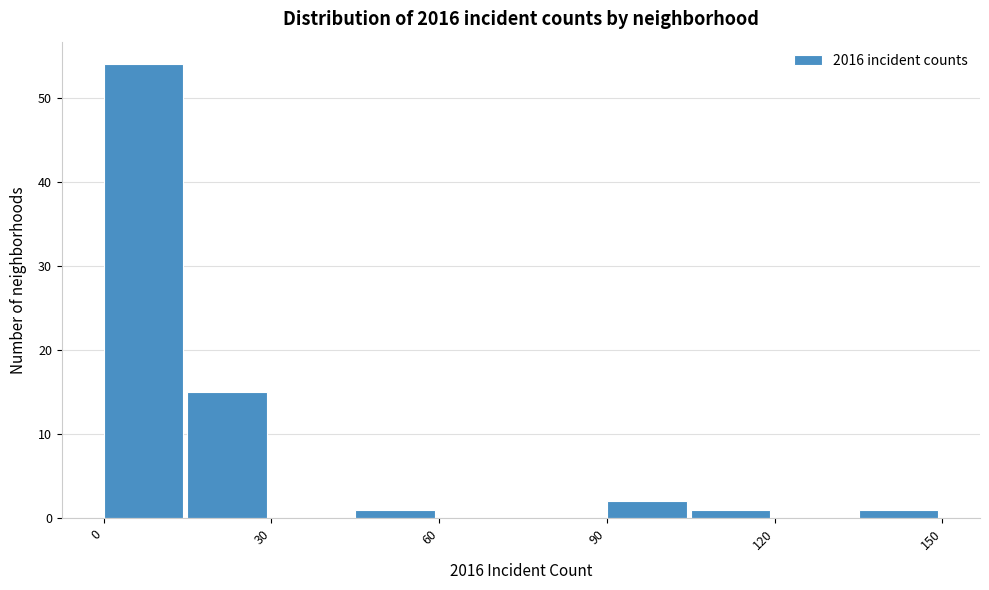

Read against the x-axis, roughly where is the centre of the tallest bar?

5